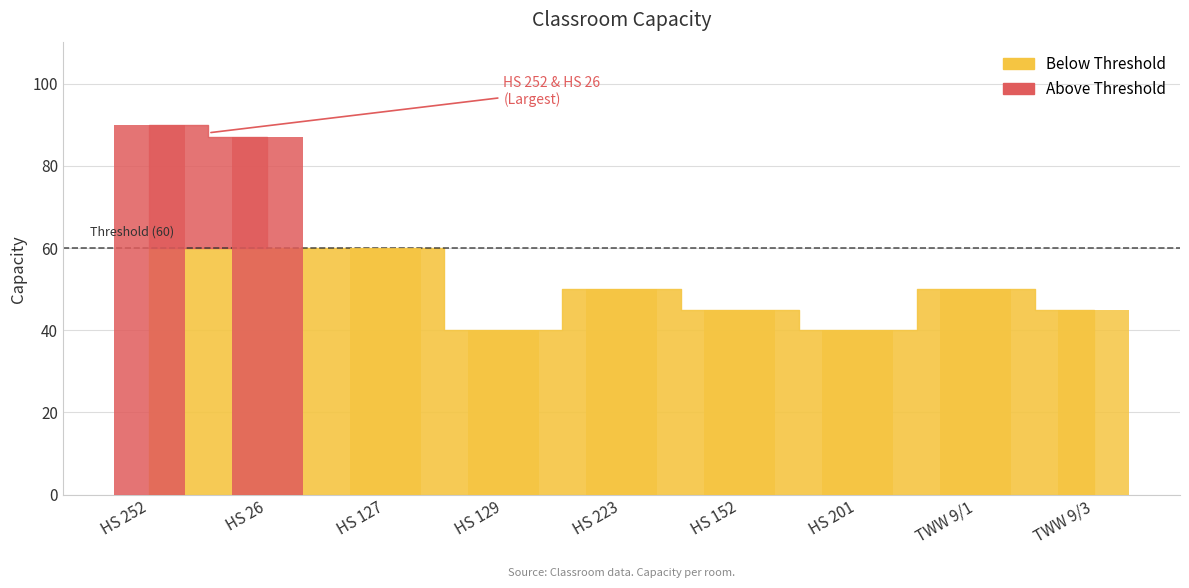

Count the values in the range 45 to 60.

5